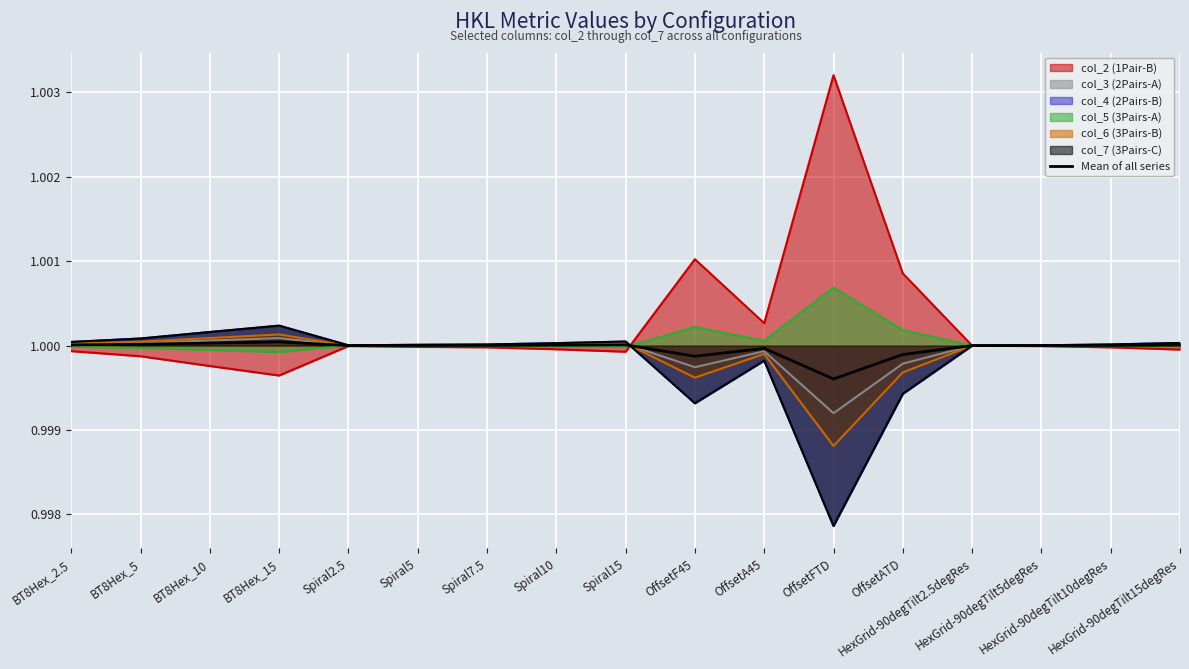

Which label corresponds to the largest value in the chart?

BT8Hex_15